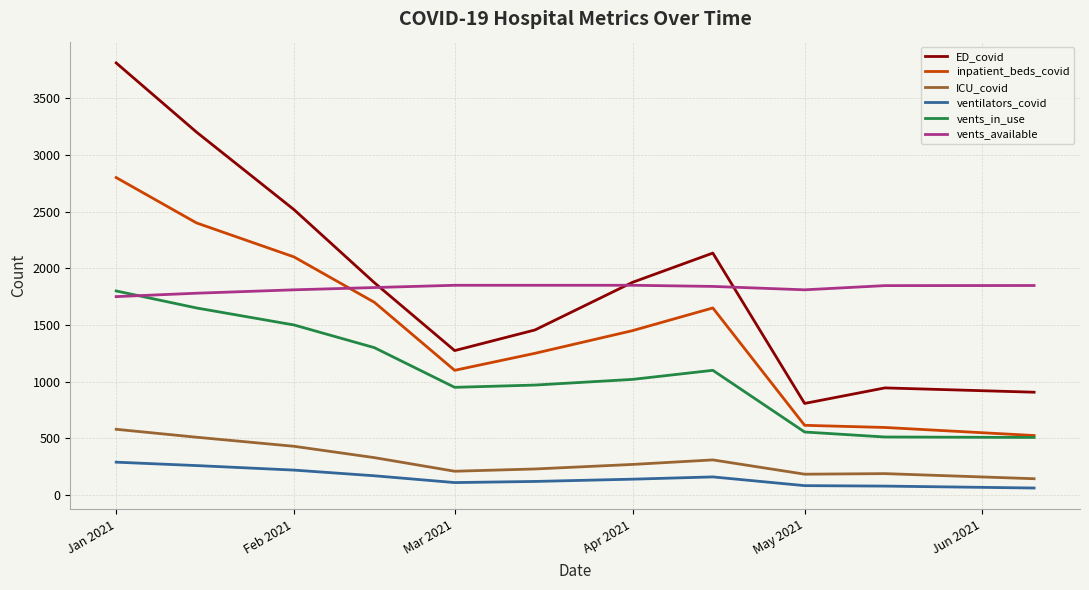

What is the highest value of the ED_covid series?

3811